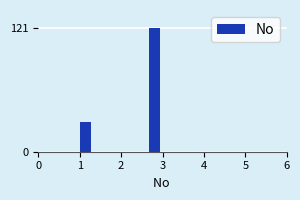

Read against the x-axis, roughly where is the centre of the tallest bar?

2.8